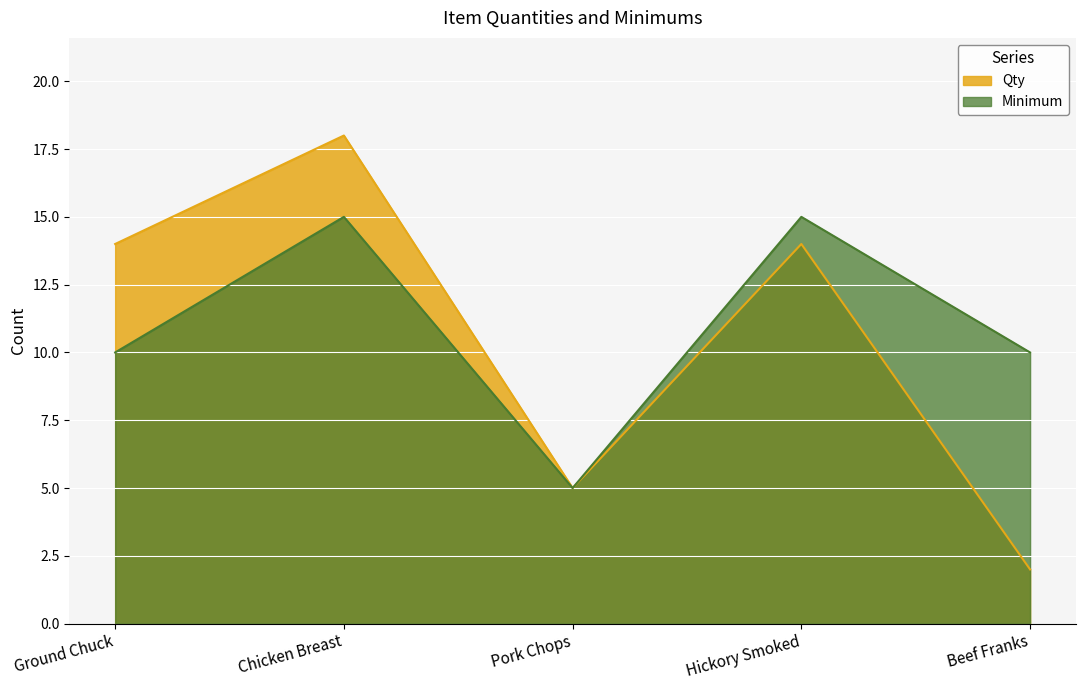

Is the value of Qty at Beef Franks greater than the value of Minimum at Hickory Smoked?

No